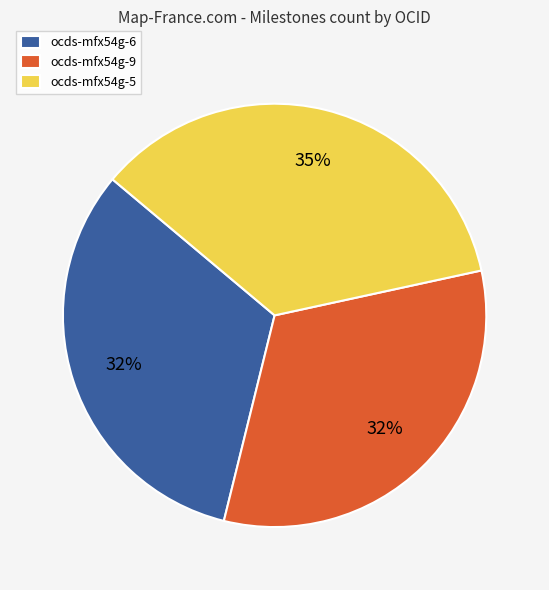

Is it true that ocds-mfx54g-6 is 39% of the pie?

False